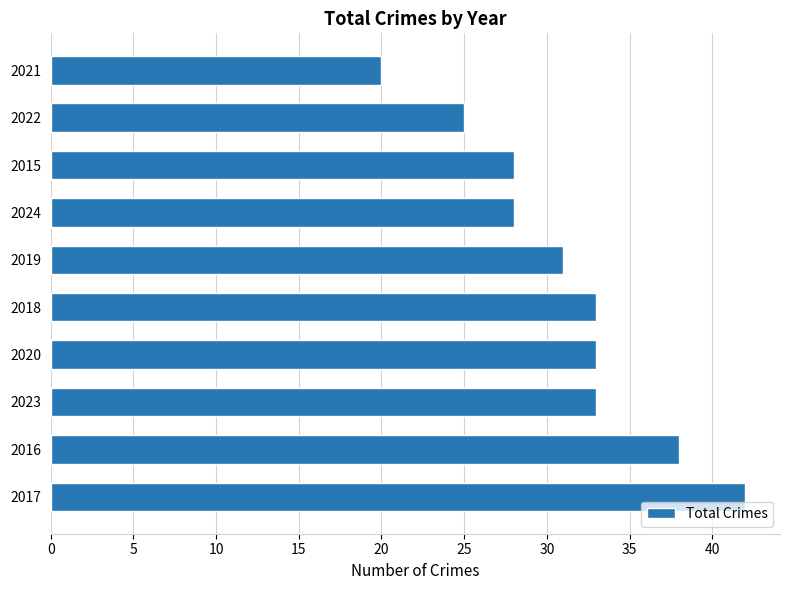

Between 2015 and 2020, which is larger?

2020